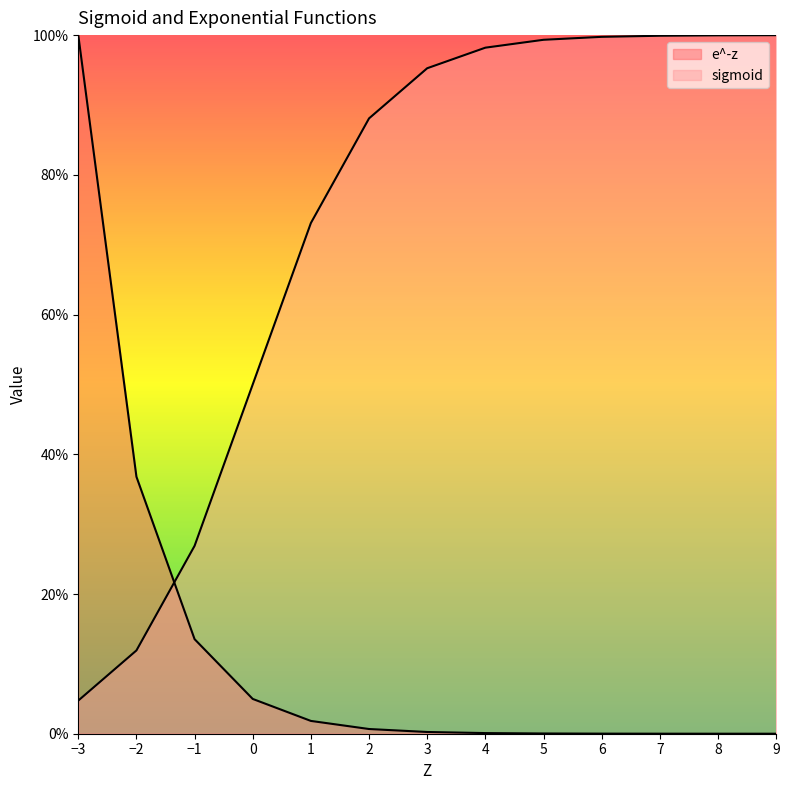

How many intersections are there between sigmoid and e^-z?

1